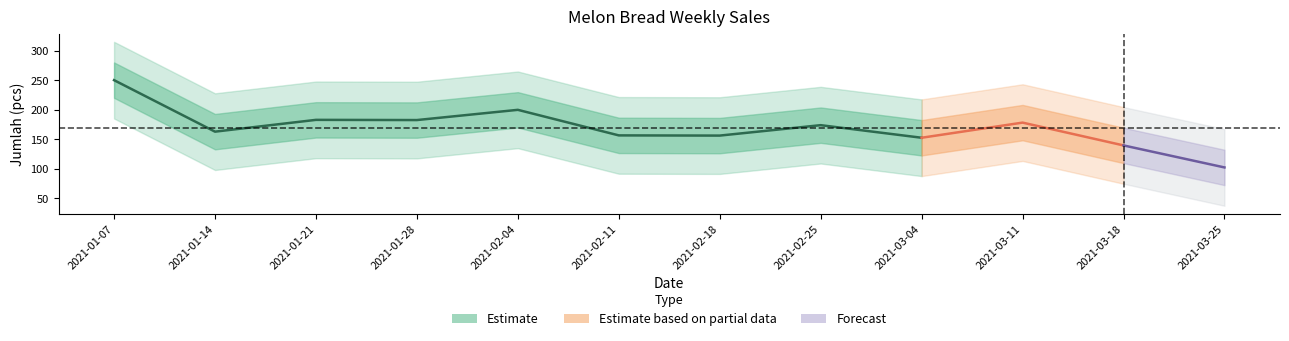

Does the chart display data point markers on the line(s)?

No